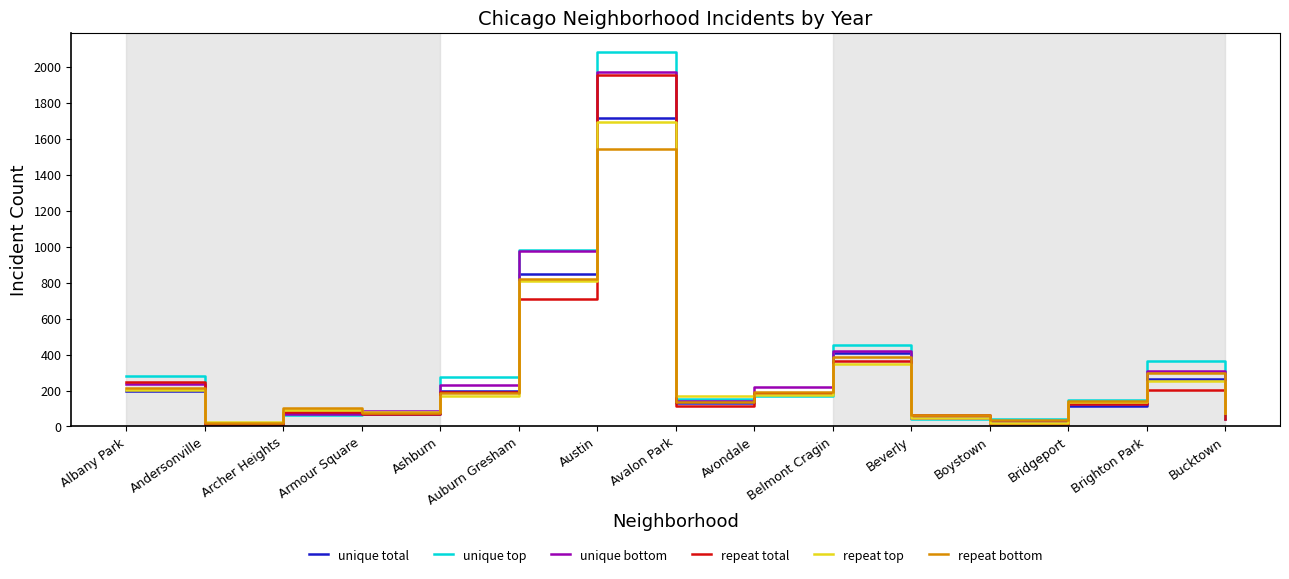

What position from the left is Armour Square?

4